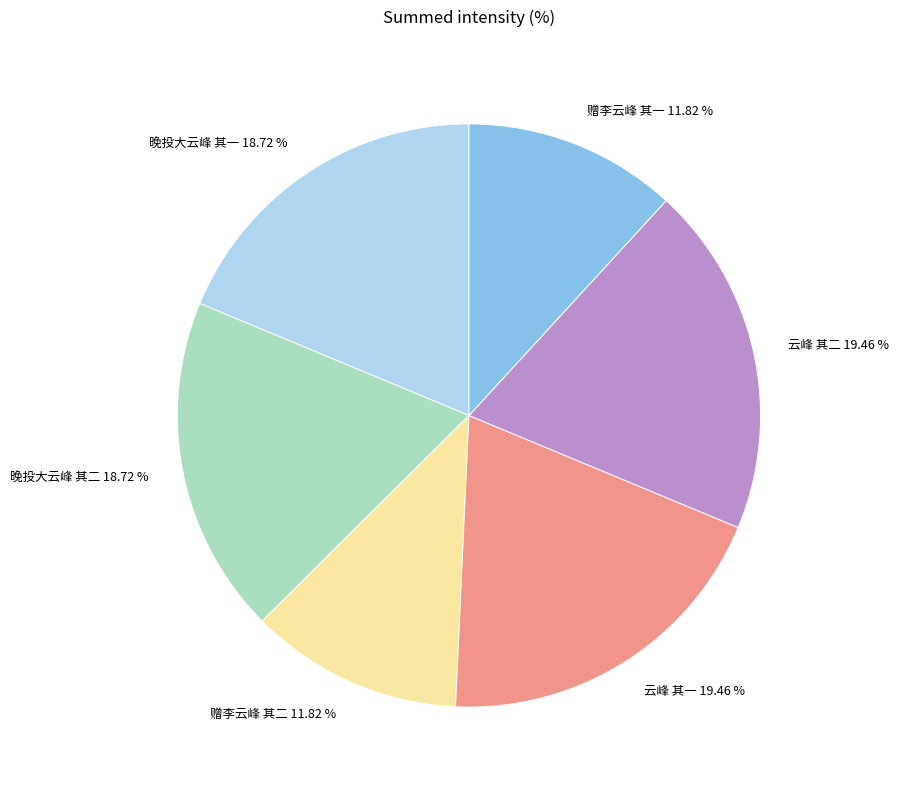

What is the ratio of the value at 晚投大云峰 其二 to the value at 赠李云峰 其二?

1.6